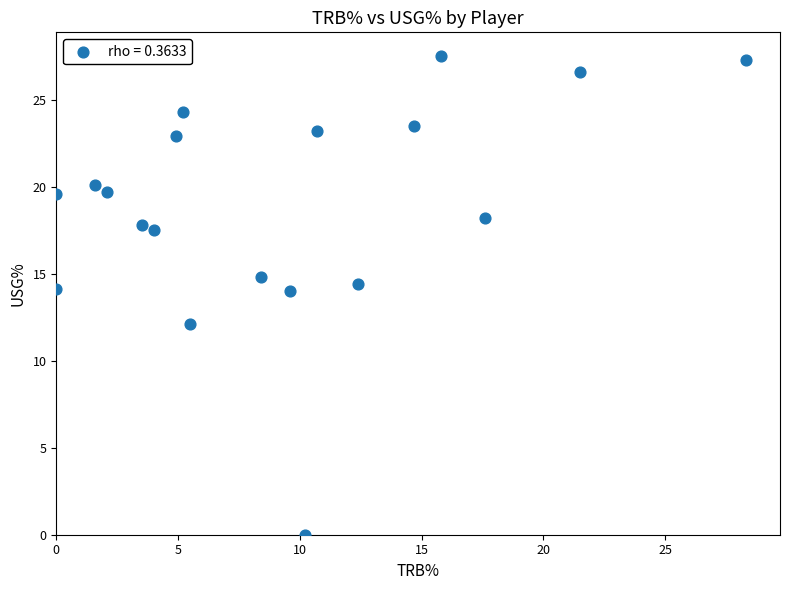

What is the range of Y values (max minus min)?

27.5